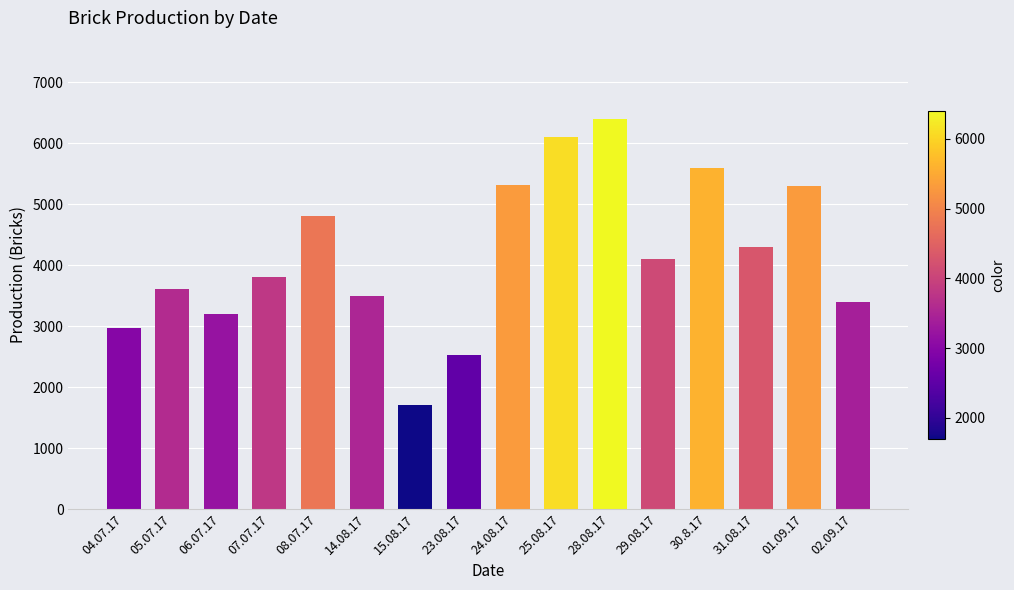

The chart shows a value of 6100 at 25.08.17. True or false?

True